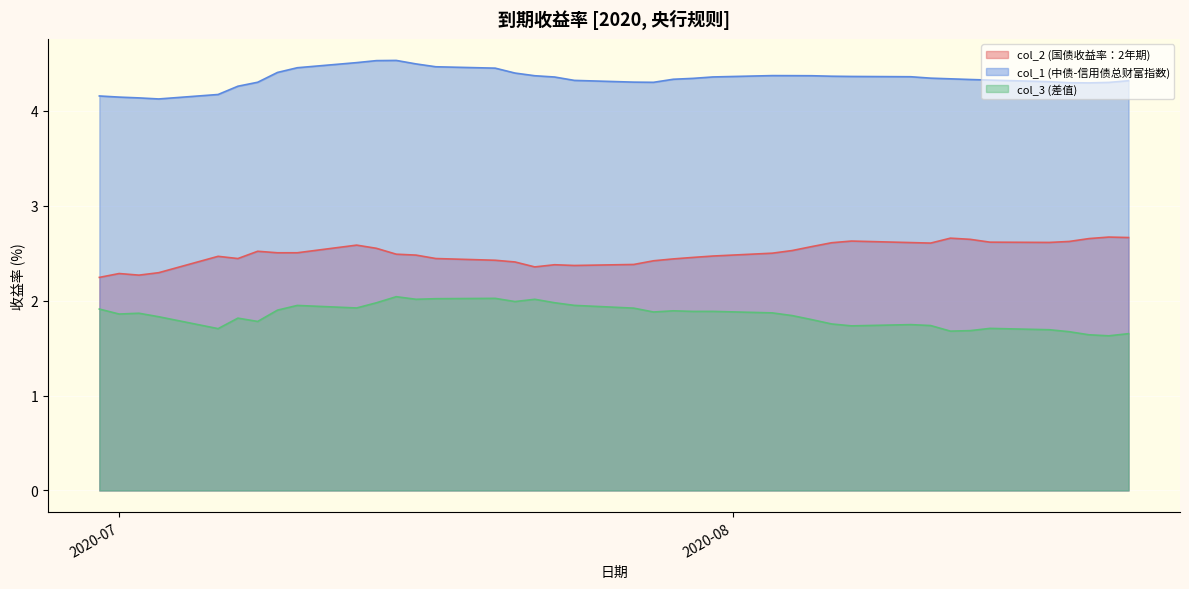

Which series changed the most between 2020-07-07 and 2020-07-16?

col_1 (中债-信用债总财富指数)